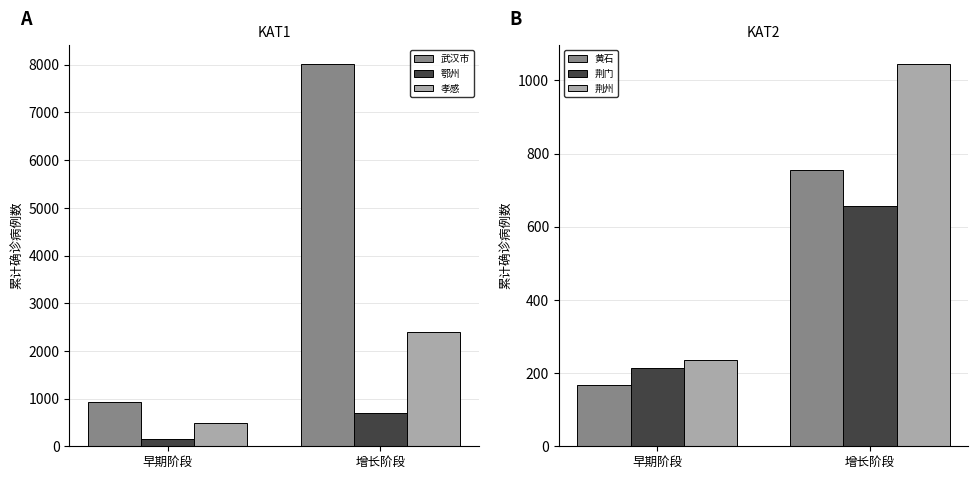

Rank the series at 增长阶段 from lowest to highest value.

荆门, 鄂州, 黄石, 荆州, 孝感, 武汉市